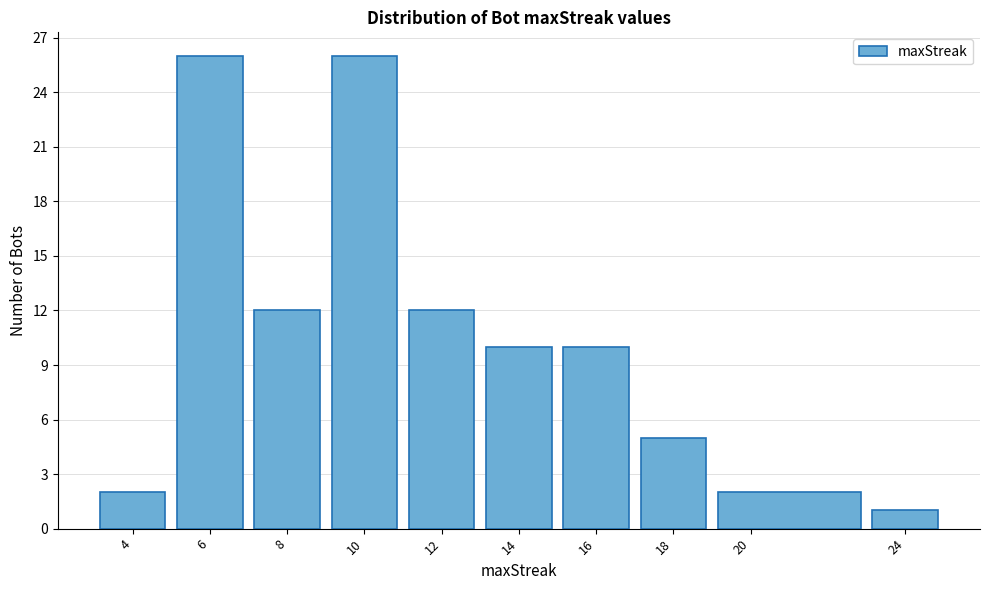

How tall is the bar that spans 15 to 17 on the x-axis? The values are not printed on the chart, so give them approximately, as read against the axis.

10